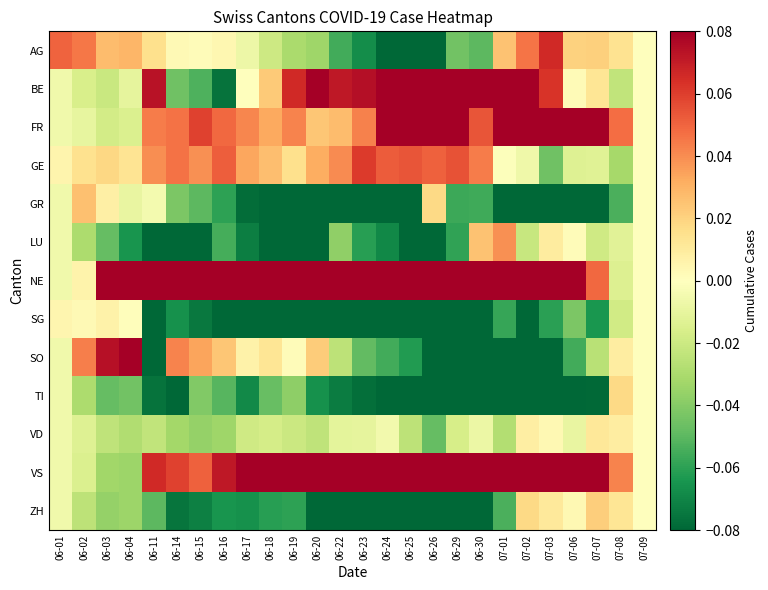

Reading left to right, transcribe all the data shown in this chart.

AG: 06-01=0.1	06-02=0.0	06-03=0.0	06-04=0.0	06-11=0.0	06-14=0.0	06-15=0.0	06-16=0.0	06-17=-0.0	06-18=-0.0	06-19=-0.0	06-20=-0.0	06-22=-0.1	06-23=-0.1	06-24=-0.1	06-25=-0.1	06-26=-0.1	06-29=-0.0	06-30=-0.0	07-01=0.0	07-02=0.0	07-03=0.1	07-06=0.0	07-07=0.0	07-08=0.0	07-09=0.0
BE: 06-01=-0.0	06-02=-0.0	06-03=-0.0	06-04=-0.0	06-11=0.1	06-14=-0.0	06-15=-0.1	06-16=-0.1	06-17=0.0	06-18=0.0	06-19=0.1	06-20=0.1	06-22=0.1	06-23=0.1	06-24=0.1	06-25=0.1	06-26=0.1	06-29=0.1	06-30=0.1	07-01=0.1	07-02=0.1	07-03=0.1	07-06=0.0	07-07=0.0	07-08=-0.0	07-09=0.0
FR: 06-01=-0.0	06-02=-0.0	06-03=-0.0	06-04=-0.0	06-11=0.0	06-14=0.0	06-15=0.1	06-16=0.0	06-17=0.0	06-18=0.0	06-19=0.0	06-20=0.0	06-22=0.0	06-23=0.0	06-24=0.1	06-25=0.1	06-26=0.1	06-29=0.1	06-30=0.1	07-01=0.1	07-02=0.1	07-03=0.1	07-06=0.1	07-07=0.1	07-08=0.0	07-09=0.0
GE: 06-01=0.0	06-02=0.0	06-03=0.0	06-04=0.0	06-11=0.0	06-14=0.0	06-15=0.0	06-16=0.1	06-17=0.0	06-18=0.0	06-19=0.0	06-20=0.0	06-22=0.0	06-23=0.1	06-24=0.1	06-25=0.1	06-26=0.1	06-29=0.1	06-30=0.0	07-01=-0.0	07-02=-0.0	07-03=-0.0	07-06=-0.0	07-07=-0.0	07-08=-0.0	07-09=0.0
GR: 06-01=-0.0	06-02=0.0	06-03=0.0	06-04=-0.0	06-11=-0.0	06-14=-0.0	06-15=-0.0	06-16=-0.1	06-17=-0.1	06-18=-0.1	06-19=-0.1	06-20=-0.1	06-22=-0.1	06-23=-0.1	06-24=-0.1	06-25=-0.1	06-26=0.0	06-29=-0.1	06-30=-0.1	07-01=-0.1	07-02=-0.1	07-03=-0.1	07-06=-0.1	07-07=-0.1	07-08=-0.1	07-09=0.0
LU: 06-01=-0.0	06-02=-0.0	06-03=-0.0	06-04=-0.1	06-11=-0.1	06-14=-0.1	06-15=-0.1	06-16=-0.1	06-17=-0.1	06-18=-0.1	06-19=-0.1	06-20=-0.1	06-22=-0.0	06-23=-0.1	06-24=-0.1	06-25=-0.1	06-26=-0.1	06-29=-0.1	06-30=0.0	07-01=0.0	07-02=-0.0	07-03=0.0	07-06=0.0	07-07=-0.0	07-08=-0.0	07-09=0.0
NE: 06-01=-0.0	06-02=0.0	06-03=0.1	06-04=0.1	06-11=0.1	06-14=0.1	06-15=0.1	06-16=0.1	06-17=0.1	06-18=0.1	06-19=0.1	06-20=0.1	06-22=0.1	06-23=0.1	06-24=0.1	06-25=0.1	06-26=0.1	06-29=0.1	06-30=0.1	07-01=0.1	07-02=0.1	07-03=0.1	07-06=0.1	07-07=0.0	07-08=-0.0	07-09=0.0
SG: 06-01=0.0	06-02=0.0	06-03=0.0	06-04=0.0	06-11=-0.1	06-14=-0.1	06-15=-0.1	06-16=-0.1	06-17=-0.1	06-18=-0.1	06-19=-0.1	06-20=-0.1	06-22=-0.1	06-23=-0.1	06-24=-0.1	06-25=-0.1	06-26=-0.1	06-29=-0.1	06-30=-0.1	07-01=-0.1	07-02=-0.1	07-03=-0.1	07-06=-0.0	07-07=-0.1	07-08=-0.0	07-09=0.0
SO: 06-01=-0.0	06-02=0.0	06-03=0.1	06-04=0.1	06-11=-0.1	06-14=0.0	06-15=0.0	06-16=0.0	06-17=0.0	06-18=0.0	06-19=0.0	06-20=0.0	06-22=-0.0	06-23=-0.0	06-24=-0.1	06-25=-0.1	06-26=-0.1	06-29=-0.1	06-30=-0.1	07-01=-0.1	07-02=-0.1	07-03=-0.1	07-06=-0.1	07-07=-0.0	07-08=0.0	07-09=0.0
TI: 06-01=-0.0	06-02=-0.0	06-03=-0.0	06-04=-0.0	06-11=-0.1	06-14=-0.1	06-15=-0.0	06-16=-0.1	06-17=-0.1	06-18=-0.0	06-19=-0.0	06-20=-0.1	06-22=-0.1	06-23=-0.1	06-24=-0.1	06-25=-0.1	06-26=-0.1	06-29=-0.1	06-30=-0.1	07-01=-0.1	07-02=-0.1	07-03=-0.1	07-06=-0.1	07-07=-0.1	07-08=0.0	07-09=0.0
VD: 06-01=-0.0	06-02=-0.0	06-03=-0.0	06-04=-0.0	06-11=-0.0	06-14=-0.0	06-15=-0.0	06-16=-0.0	06-17=-0.0	06-18=-0.0	06-19=-0.0	06-20=-0.0	06-22=-0.0	06-23=-0.0	06-24=-0.0	06-25=-0.0	06-26=-0.0	06-29=-0.0	06-30=-0.0	07-01=-0.0	07-02=0.0	07-03=0.0	07-06=-0.0	07-07=0.0	07-08=0.0	07-09=0.0
VS: 06-01=-0.0	06-02=-0.0	06-03=-0.0	06-04=-0.0	06-11=0.1	06-14=0.1	06-15=0.1	06-16=0.1	06-17=0.1	06-18=0.1	06-19=0.1	06-20=0.1	06-22=0.1	06-23=0.1	06-24=0.1	06-25=0.1	06-26=0.1	06-29=0.1	06-30=0.1	07-01=0.1	07-02=0.1	07-03=0.1	07-06=0.1	07-07=0.1	07-08=0.0	07-09=0.0
ZH: 06-01=-0.0	06-02=-0.0	06-03=-0.0	06-04=-0.0	06-11=-0.0	06-14=-0.1	06-15=-0.1	06-16=-0.1	06-17=-0.1	06-18=-0.1	06-19=-0.1	06-20=-0.1	06-22=-0.1	06-23=-0.1	06-24=-0.1	06-25=-0.1	06-26=-0.1	06-29=-0.1	06-30=-0.1	07-01=-0.1	07-02=0.0	07-03=0.0	07-06=0.0	07-07=0.0	07-08=0.0	07-09=0.0